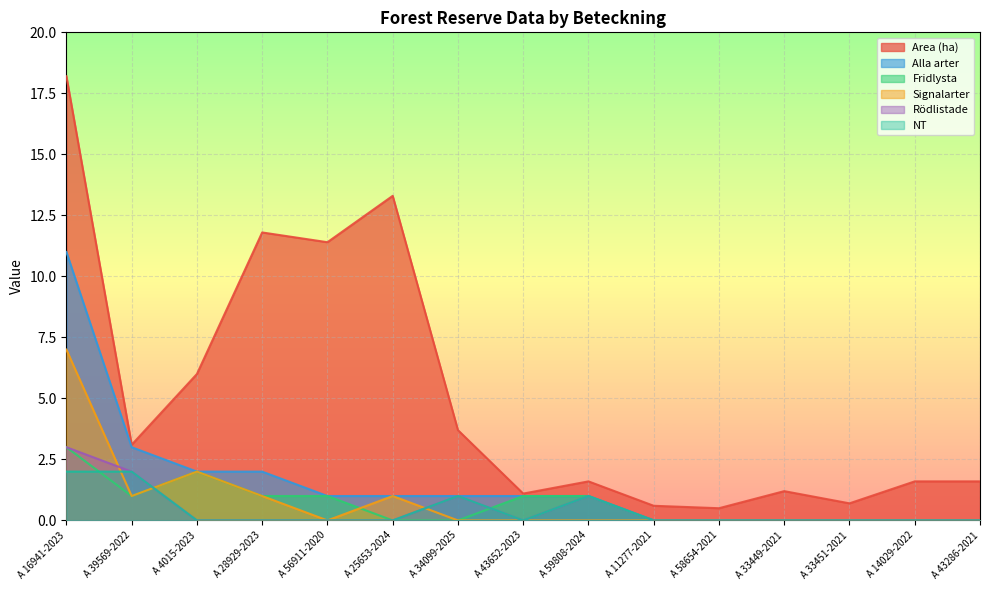

List the series in order of their peak value, highest first.

Area (ha), Alla arter, Signalarter, Fridlysta, Rödlistade, NT